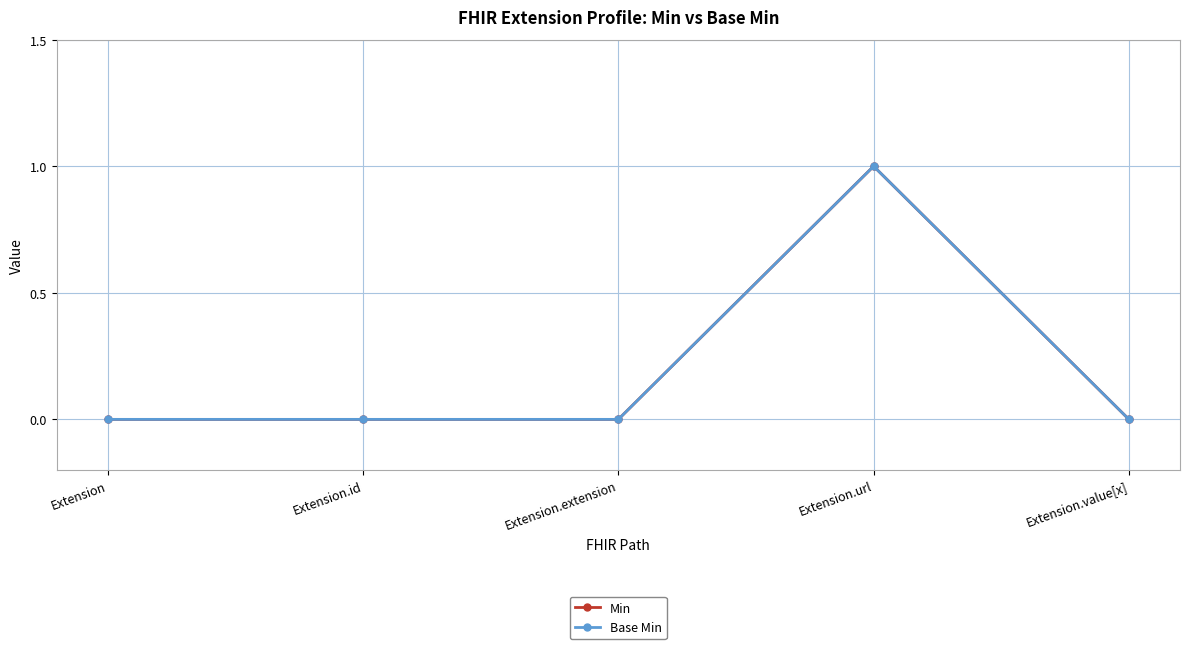

Between Extension.value[x] and Extension.id, which is larger?

Extension.value[x]